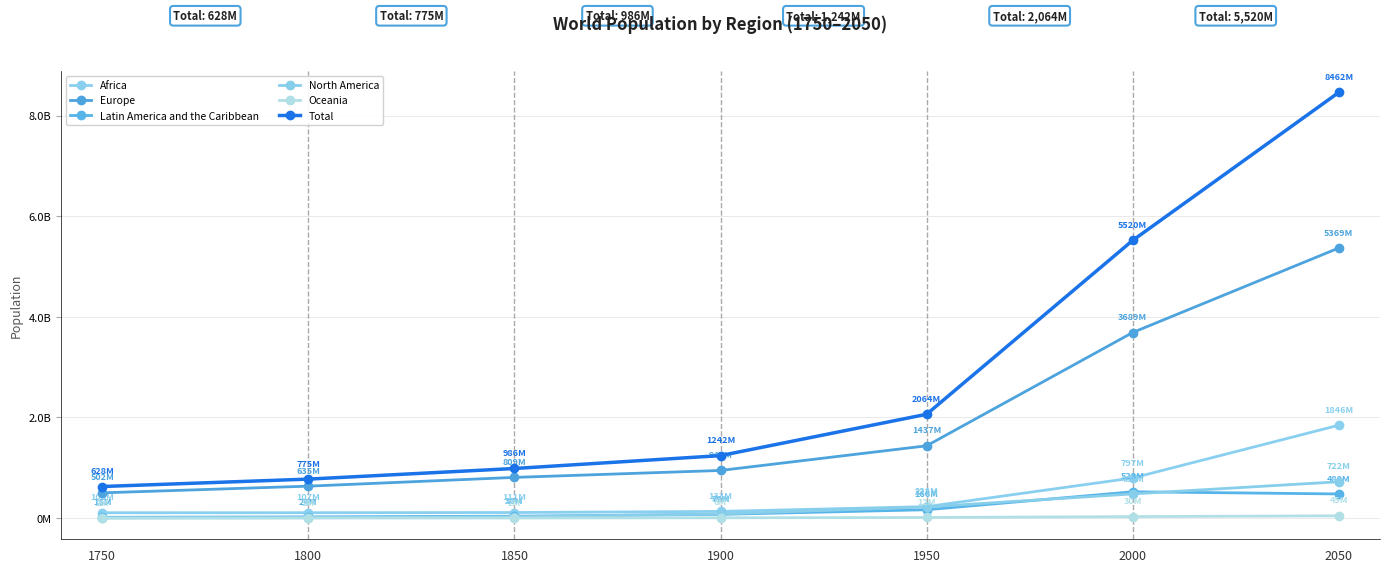

True or false: Latin America and the Caribbean has more than 0 interior local peaks.

True